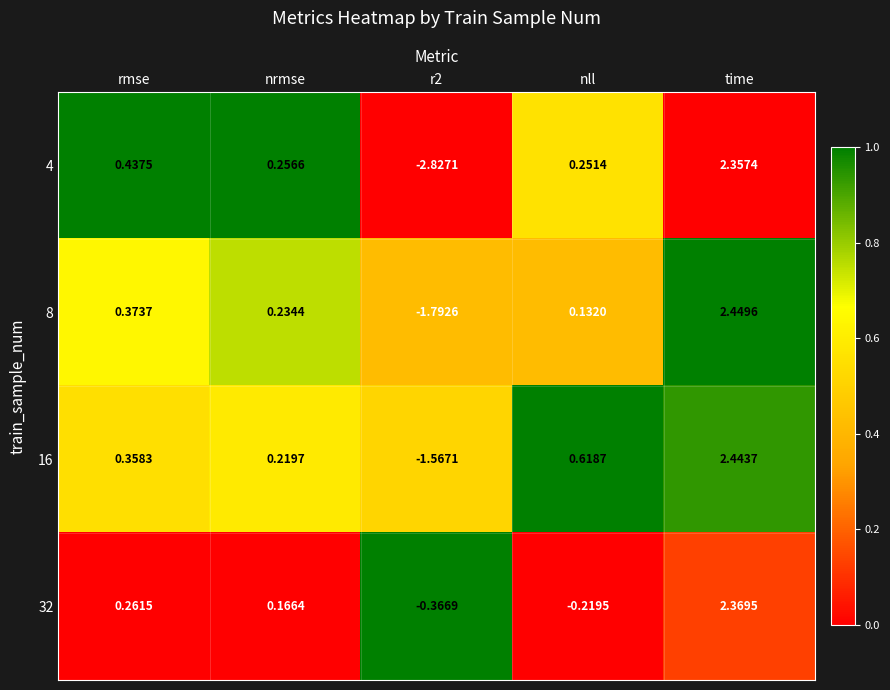

Which category has the highest value in the 8 series?

time